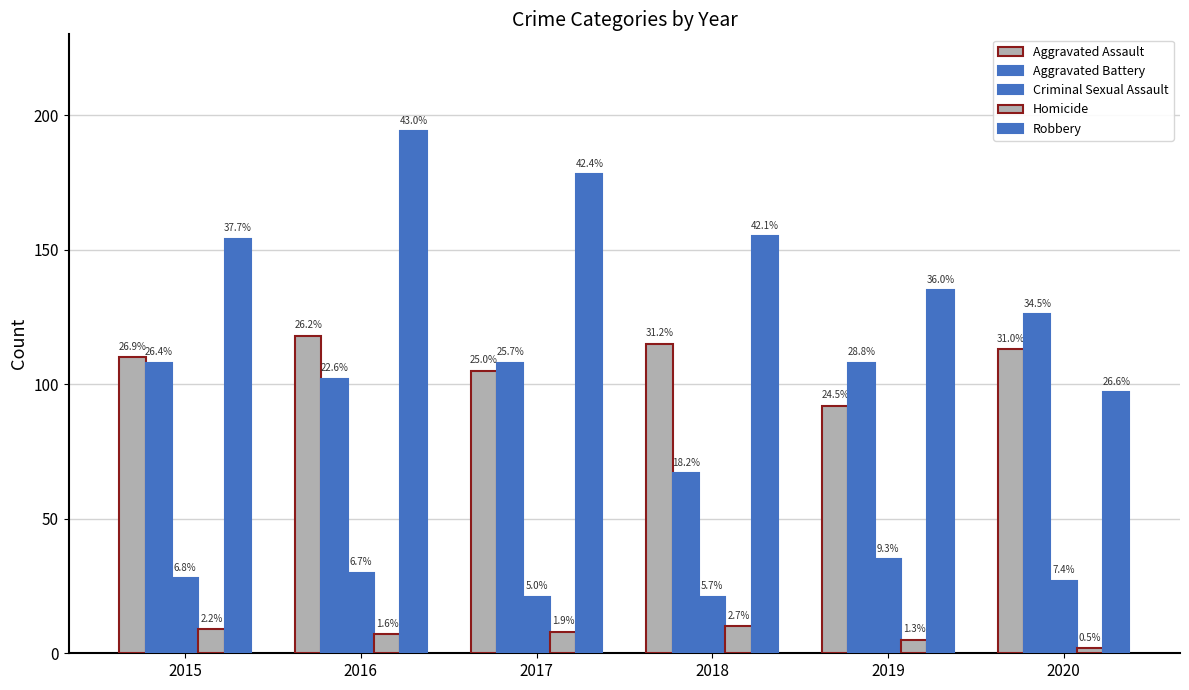

At how many categories does at least one series exceed 144?

4